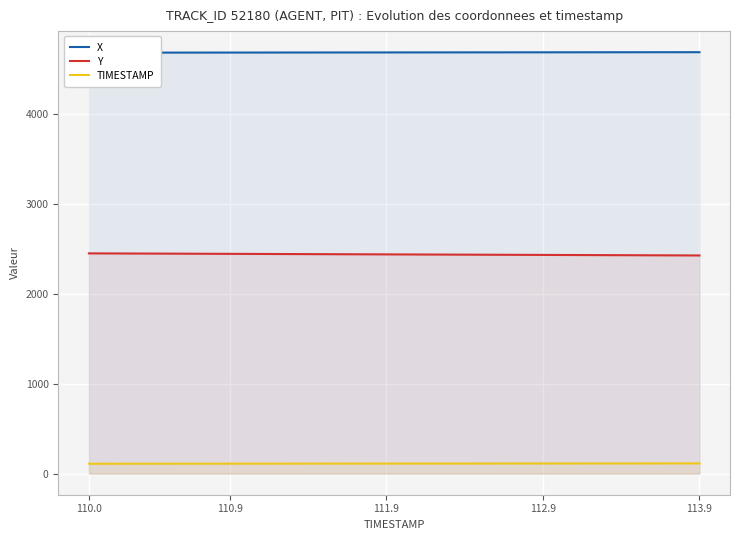

Is it true that TIMESTAMP equals 110.9 at 110.9?

True